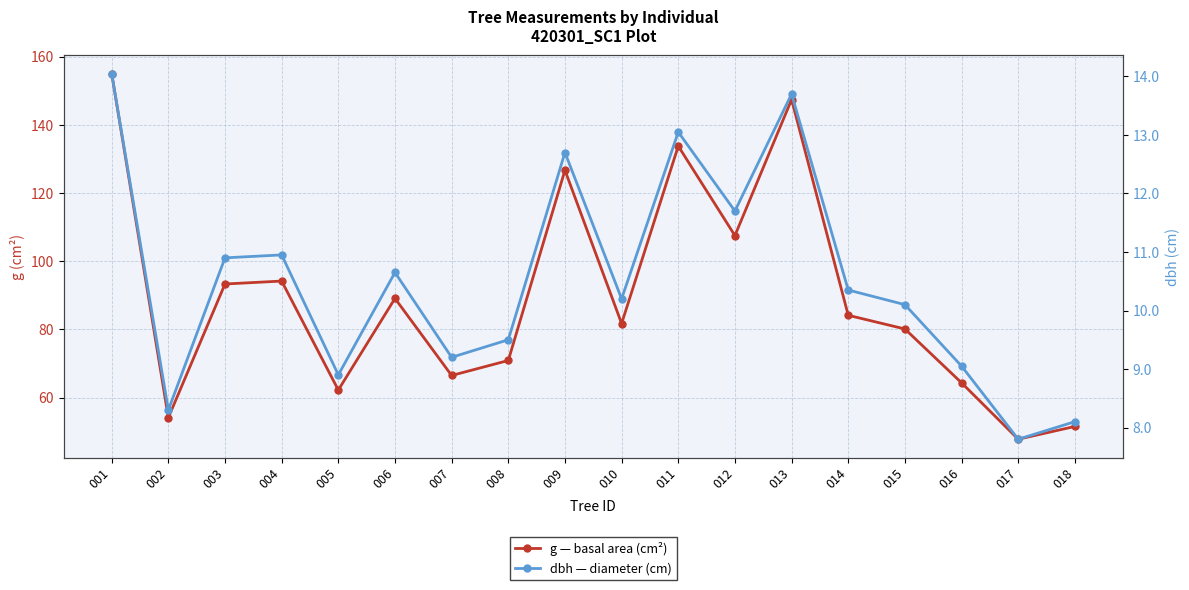

Does the chart have visible grid lines?

Yes